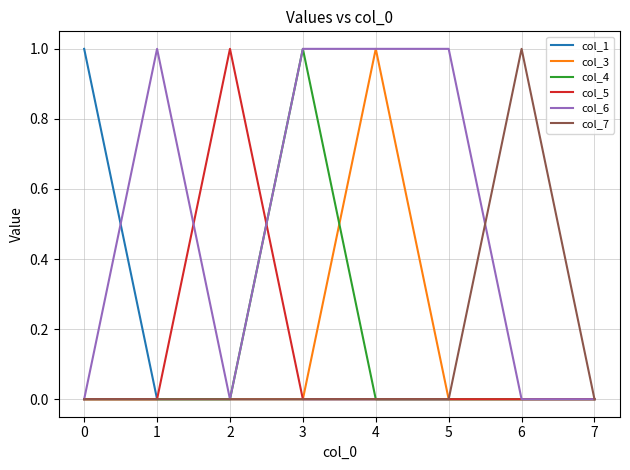

What is the greatest value displayed?

1